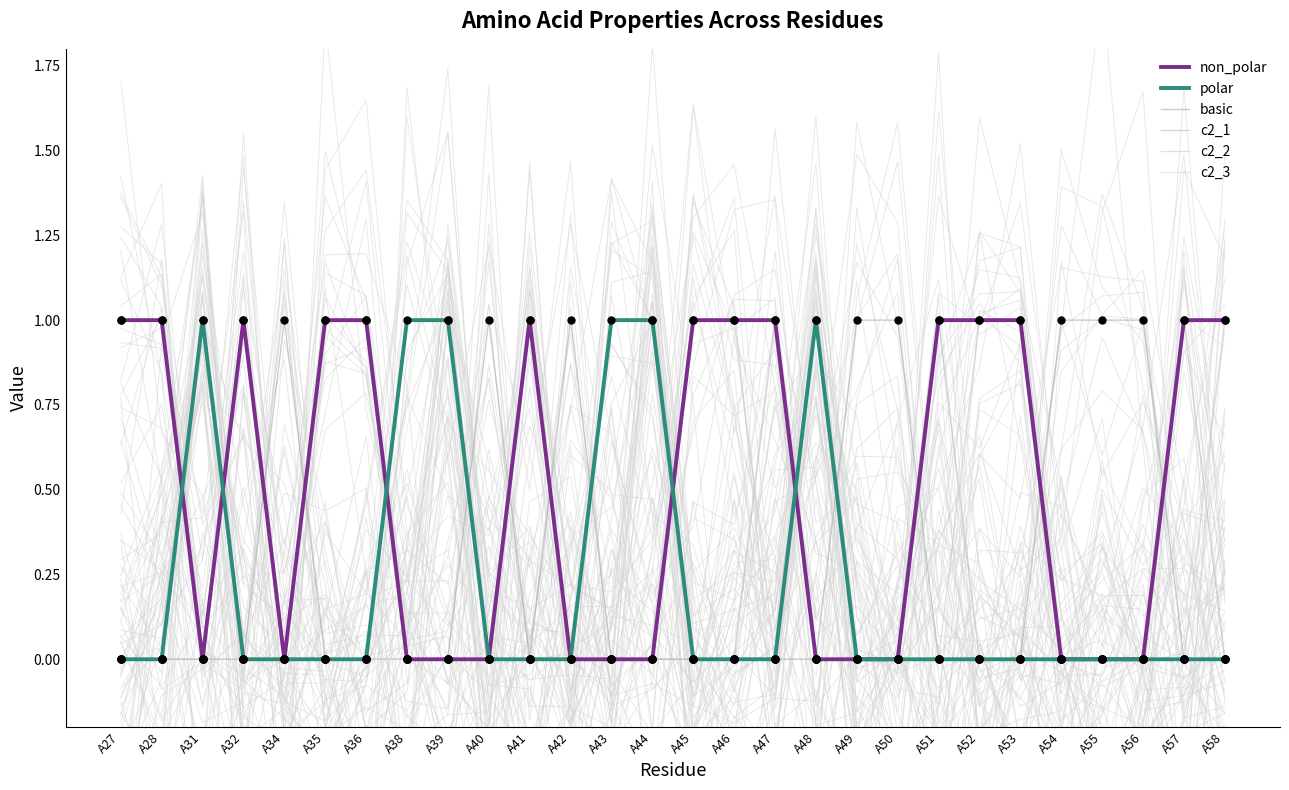

Which series contains the lowest Y value?

non_polar